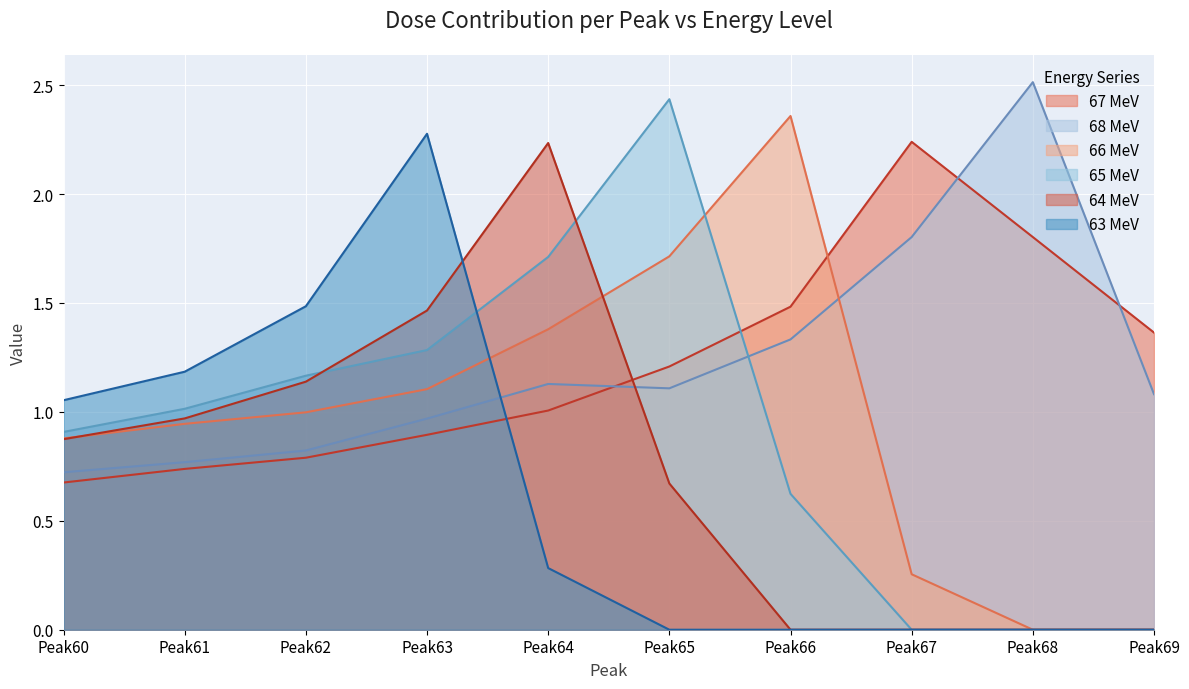

Reading right to left, what are all the values shown in this chart?

67 MeV: Peak69=1.4	Peak68=1.8	Peak67=2.2	Peak66=1.5	Peak65=1.2	Peak64=1.0	Peak63=0.9	Peak62=0.8	Peak61=0.7	Peak60=0.7
68 MeV: Peak69=1.1	Peak68=2.5	Peak67=1.8	Peak66=1.3	Peak65=1.1	Peak64=1.1	Peak63=1.0	Peak62=0.8	Peak61=0.8	Peak60=0.7
66 MeV: Peak69=0.0	Peak68=0.0	Peak67=0.3	Peak66=2.4	Peak65=1.7	Peak64=1.4	Peak63=1.1	Peak62=1.0	Peak61=0.9	Peak60=0.9
65 MeV: Peak69=0.0	Peak68=0.0	Peak67=0.0	Peak66=0.6	Peak65=2.4	Peak64=1.7	Peak63=1.3	Peak62=1.2	Peak61=1.0	Peak60=0.9
64 MeV: Peak69=0.0	Peak68=0.0	Peak67=0.0	Peak66=0.0	Peak65=0.7	Peak64=2.2	Peak63=1.5	Peak62=1.1	Peak61=1.0	Peak60=0.9
63 MeV: Peak69=0.0	Peak68=0.0	Peak67=0.0	Peak66=0.0	Peak65=0.0	Peak64=0.3	Peak63=2.3	Peak62=1.5	Peak61=1.2	Peak60=1.1